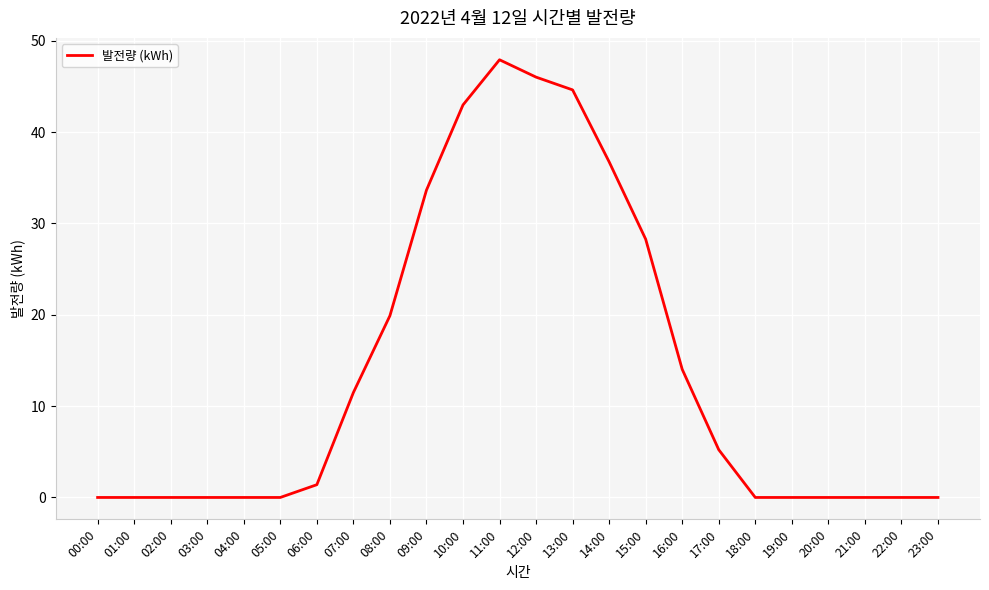

What is the maximum value shown in the chart?

47.9